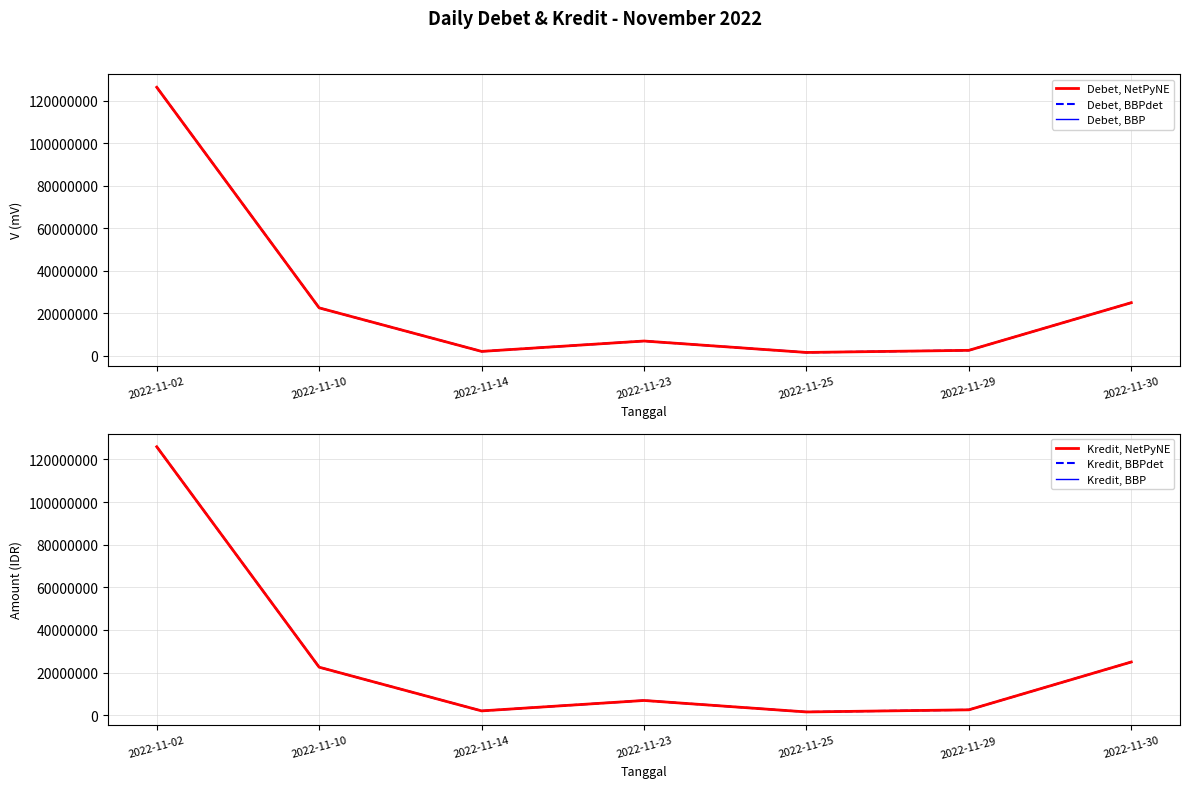

At which category is the sum across all series the highest?

2022-11-02